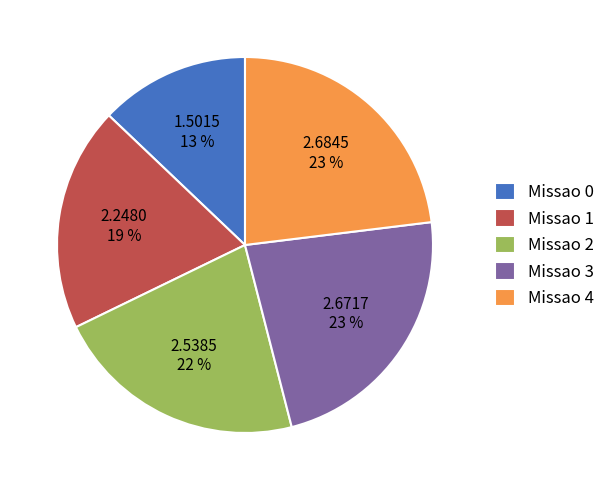

Do Missao 1 and Missao 2 together represent more than half of the pie?

No